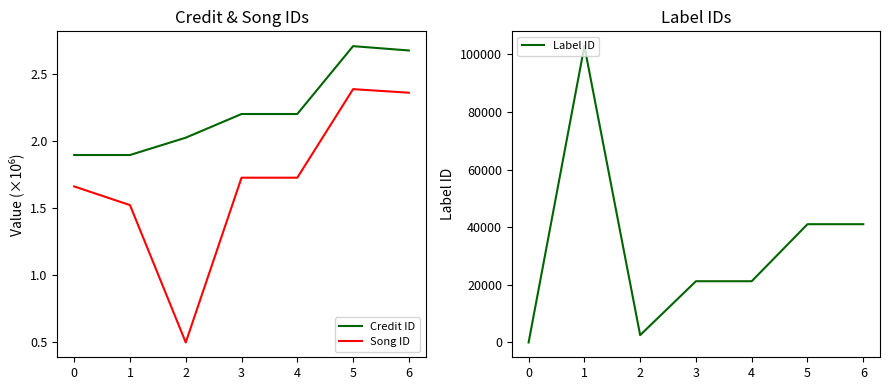

What is the value of the Label ID point at the 5th from the left?

21250.0